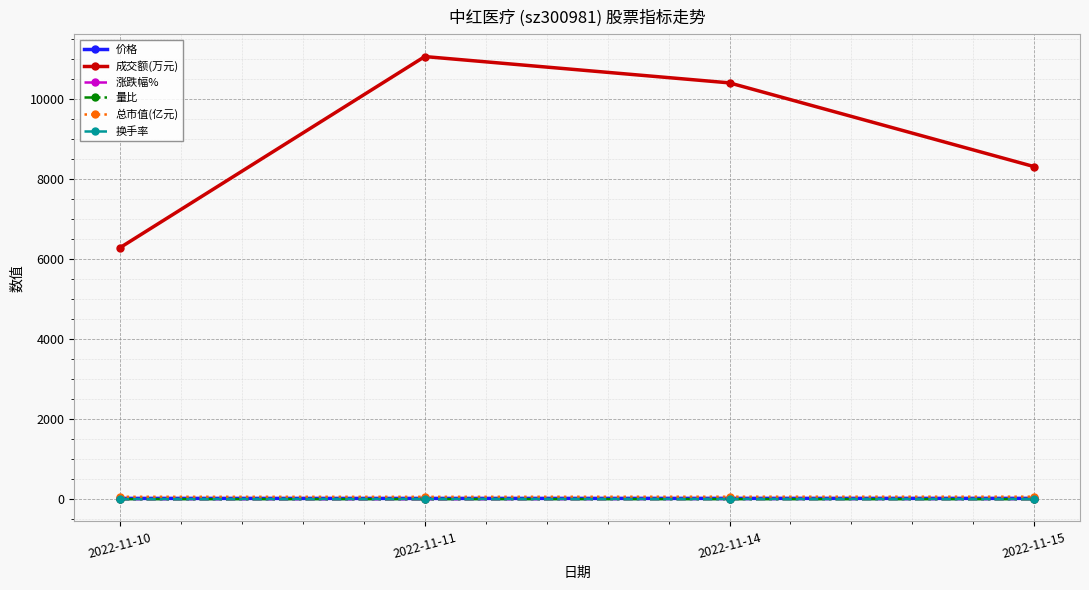

At how many categories does at least one series exceed 6084?

4